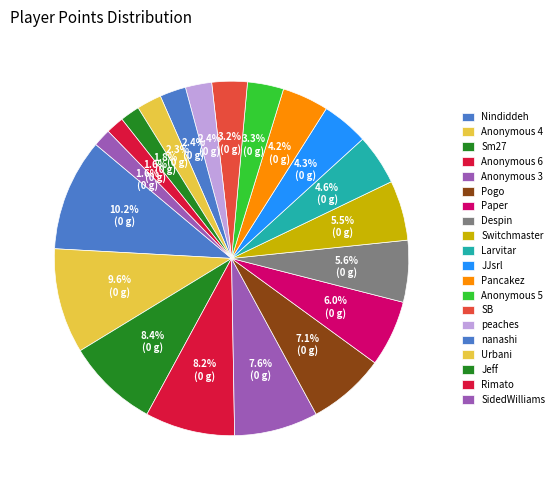

How many slices are in this pie chart?

20